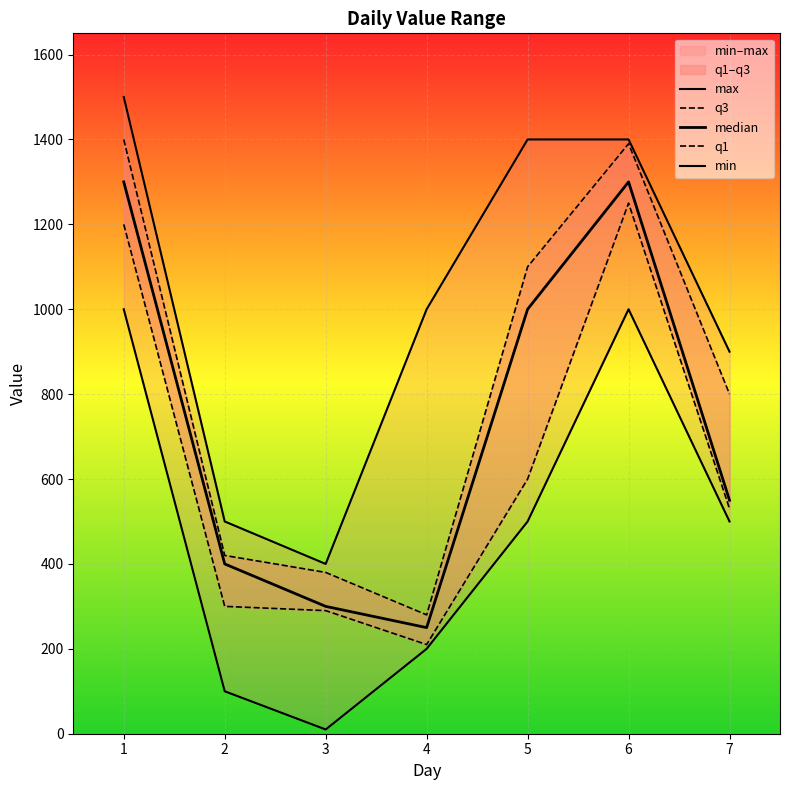

True or false: q3 and max cross at least once.

False